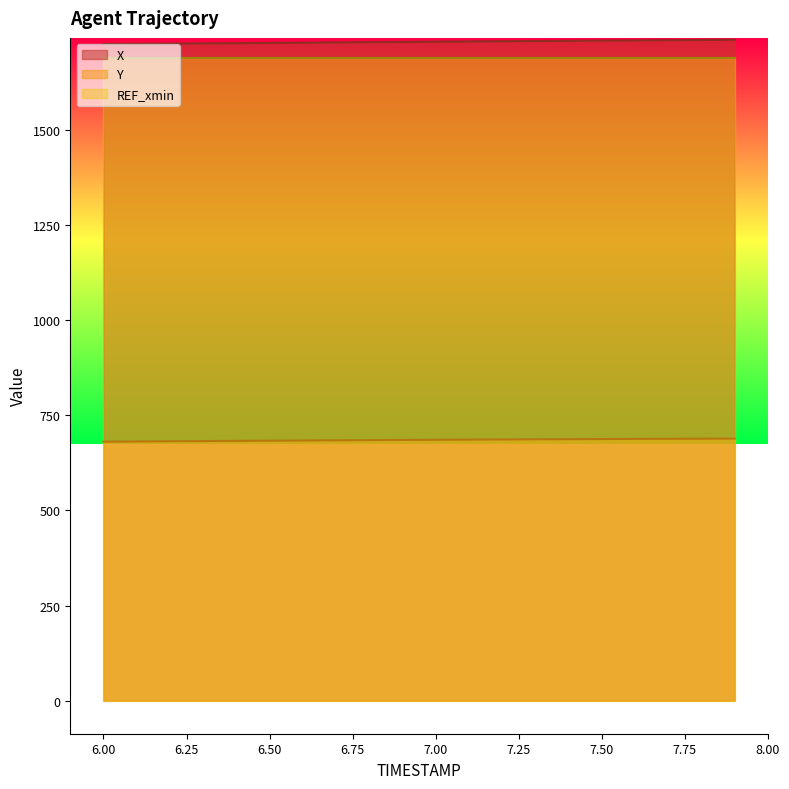

How many distinct data groups are displayed?

3